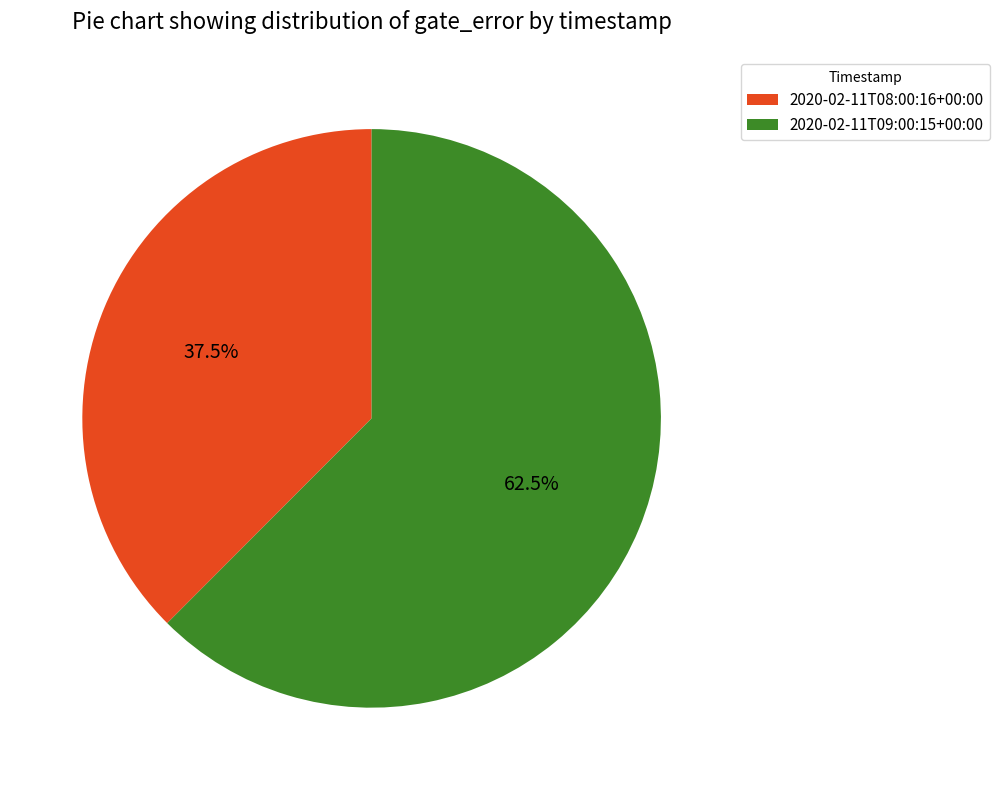

Is there any slice that represents more than half of the pie?

Yes